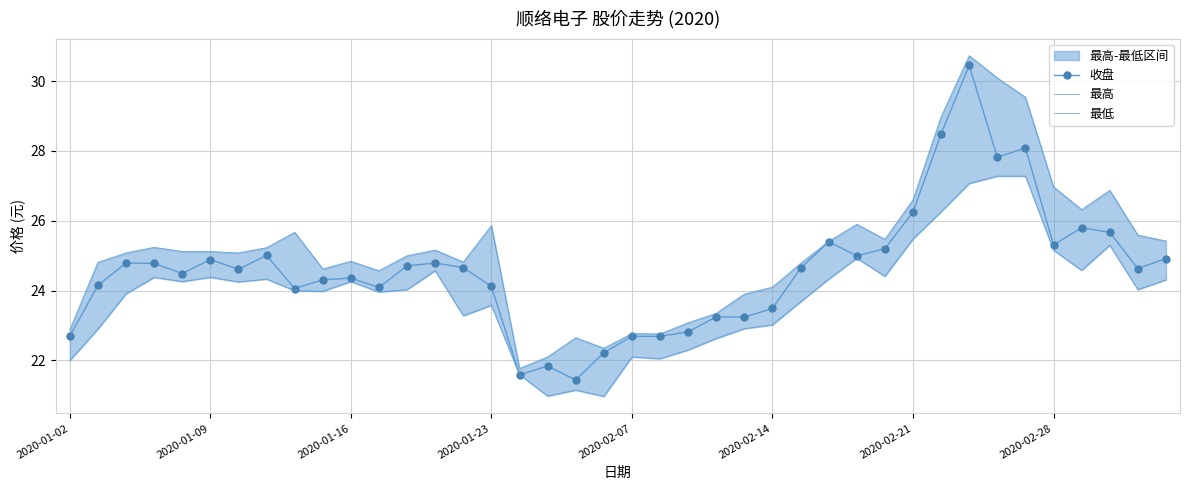

True or false: 收盘 has more than 0 points higher than both neighbors.

True